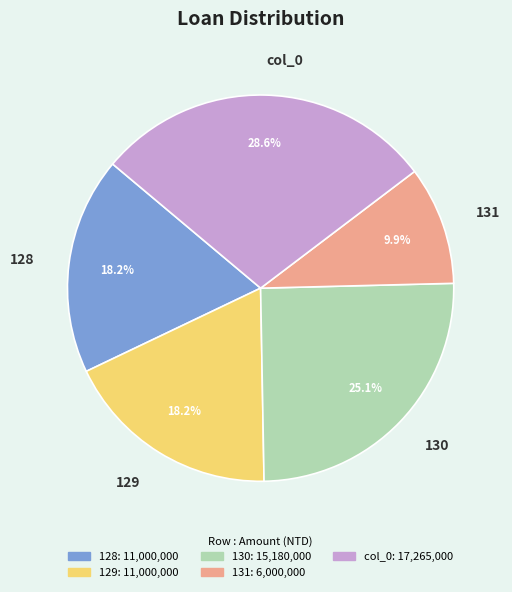

To the nearest percent, what is the average slice percentage?

20%